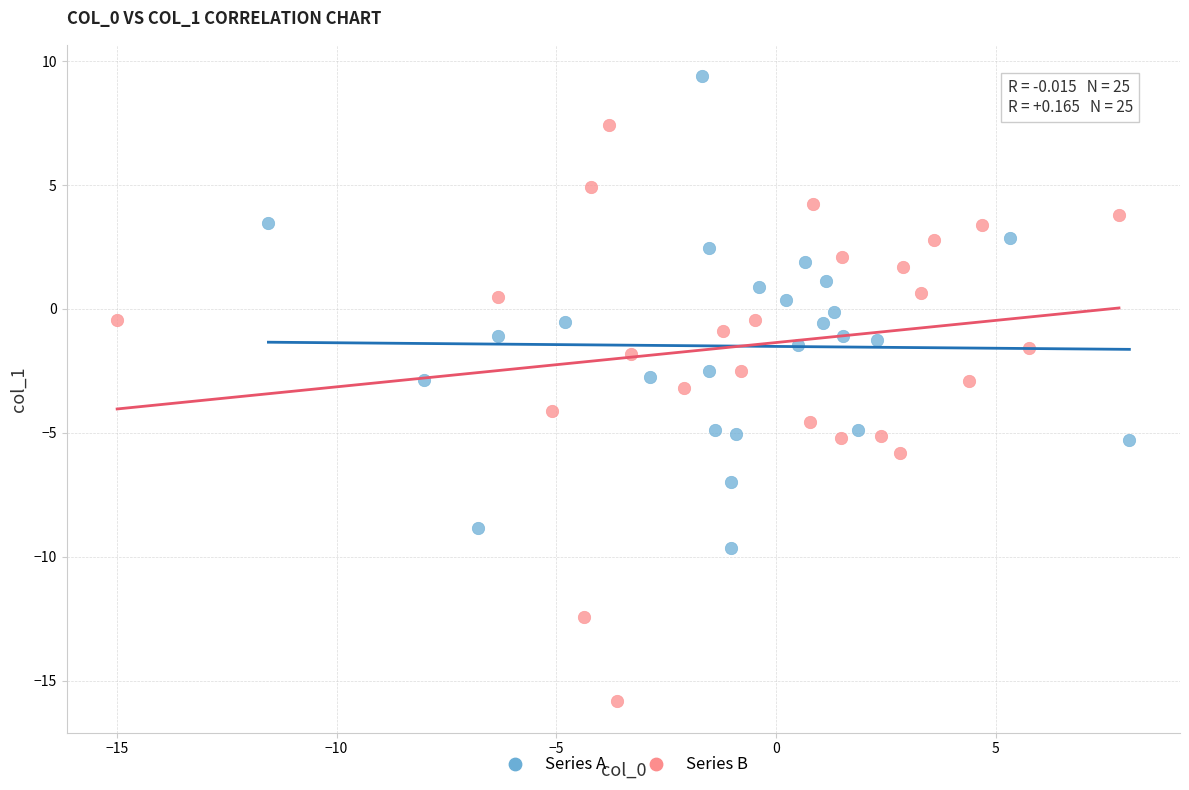

Which series reaches the maximum Y coordinate?

Series A